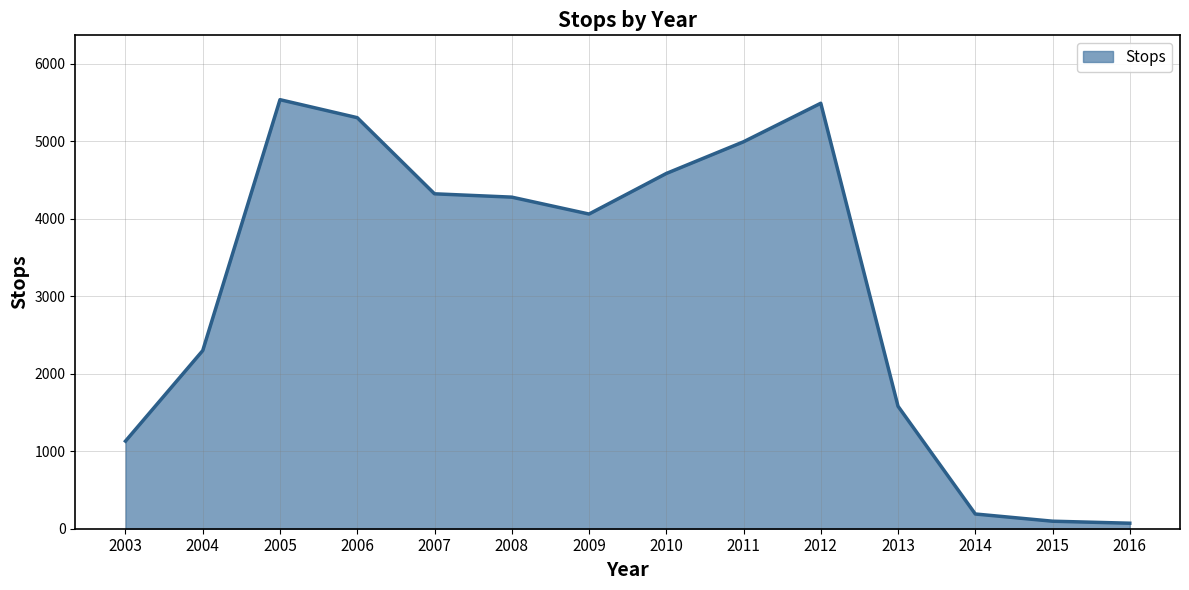

Reading left to right, what are all the values shown in this chart?

1130	2298	5534	5302	4320	4277	4059	4582	4991	5488	1580	190	97	71